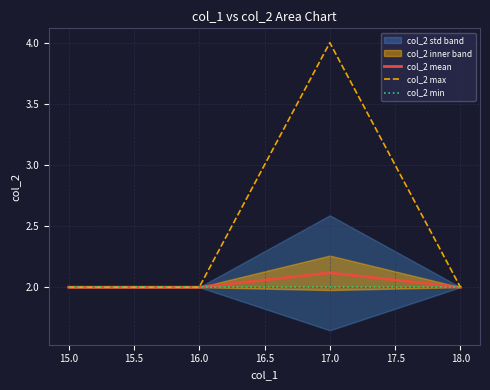

What is the sum of the col_2 mean values at 15.0 and 16.0?

4.0